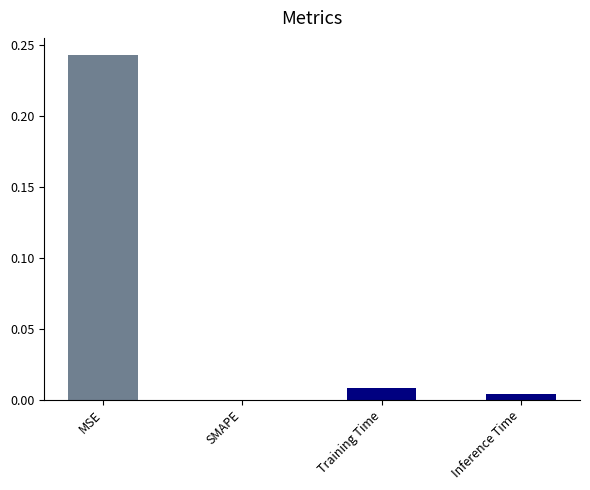

The chart shows a value of 0.0 at SMAPE. True or false?

True